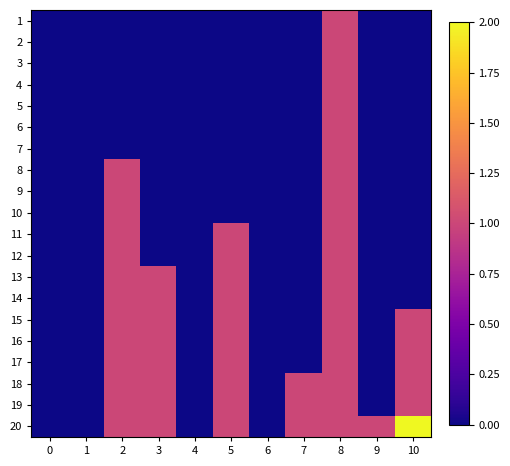

Reading left to right, extract all data points from this chart.

1: 0=0	1=0	2=0	3=0	4=0	5=0	6=0	7=0	8=1	9=0	10=0
2: 0=0	1=0	2=0	3=0	4=0	5=0	6=0	7=0	8=1	9=0	10=0
3: 0=0	1=0	2=0	3=0	4=0	5=0	6=0	7=0	8=1	9=0	10=0
4: 0=0	1=0	2=0	3=0	4=0	5=0	6=0	7=0	8=1	9=0	10=0
5: 0=0	1=0	2=0	3=0	4=0	5=0	6=0	7=0	8=1	9=0	10=0
6: 0=0	1=0	2=0	3=0	4=0	5=0	6=0	7=0	8=1	9=0	10=0
7: 0=0	1=0	2=0	3=0	4=0	5=0	6=0	7=0	8=1	9=0	10=0
8: 0=0	1=0	2=1	3=0	4=0	5=0	6=0	7=0	8=1	9=0	10=0
9: 0=0	1=0	2=1	3=0	4=0	5=0	6=0	7=0	8=1	9=0	10=0
10: 0=0	1=0	2=1	3=0	4=0	5=0	6=0	7=0	8=1	9=0	10=0
11: 0=0	1=0	2=1	3=0	4=0	5=1	6=0	7=0	8=1	9=0	10=0
12: 0=0	1=0	2=1	3=0	4=0	5=1	6=0	7=0	8=1	9=0	10=0
13: 0=0	1=0	2=1	3=1	4=0	5=1	6=0	7=0	8=1	9=0	10=0
14: 0=0	1=0	2=1	3=1	4=0	5=1	6=0	7=0	8=1	9=0	10=0
15: 0=0	1=0	2=1	3=1	4=0	5=1	6=0	7=0	8=1	9=0	10=1
16: 0=0	1=0	2=1	3=1	4=0	5=1	6=0	7=0	8=1	9=0	10=1
17: 0=0	1=0	2=1	3=1	4=0	5=1	6=0	7=0	8=1	9=0	10=1
18: 0=0	1=0	2=1	3=1	4=0	5=1	6=0	7=1	8=1	9=0	10=1
19: 0=0	1=0	2=1	3=1	4=0	5=1	6=0	7=1	8=1	9=0	10=1
20: 0=0	1=0	2=1	3=1	4=0	5=1	6=0	7=1	8=1	9=1	10=2